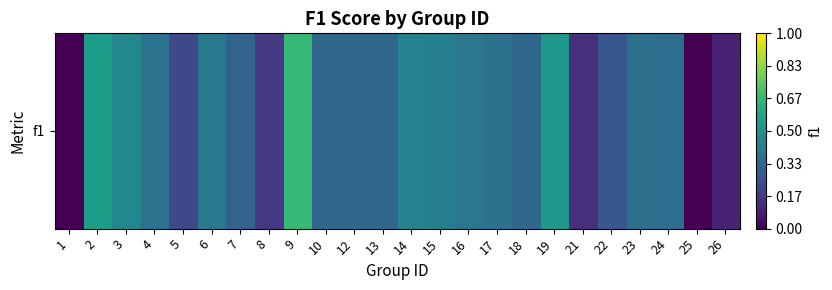

Rank the categories by value from lowest to highest.

1, 25, 26, 21, 8, 5, 22, 7, 10, 12, 13, 18, 24, 23, 17, 4, 16, 6, 15, 14, 3, 19, 2, 9